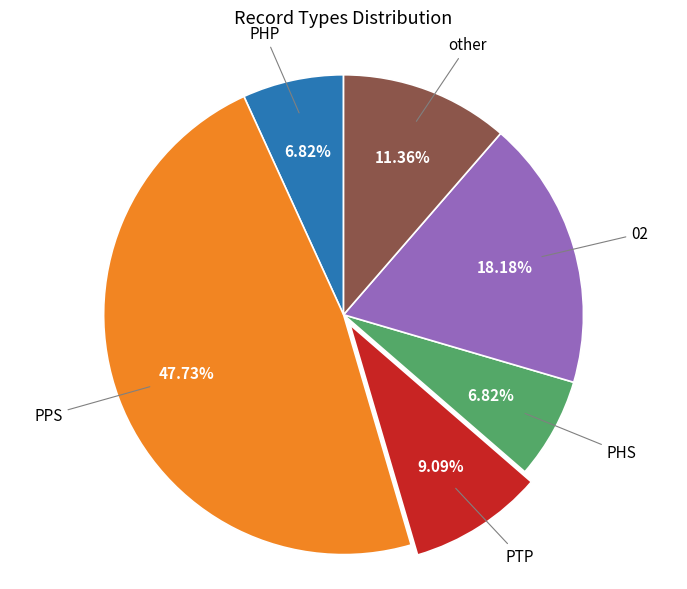

How many segments does this pie chart have?

6